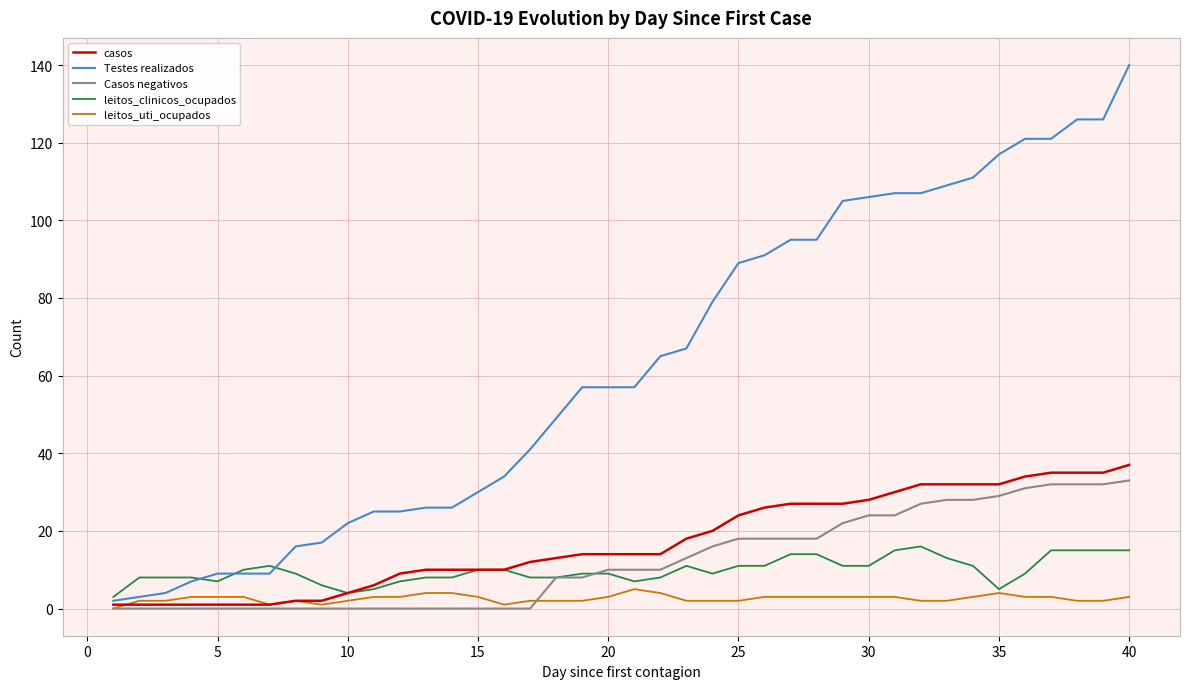

What is the highest value of the leitos_uti_ocupados series?

5